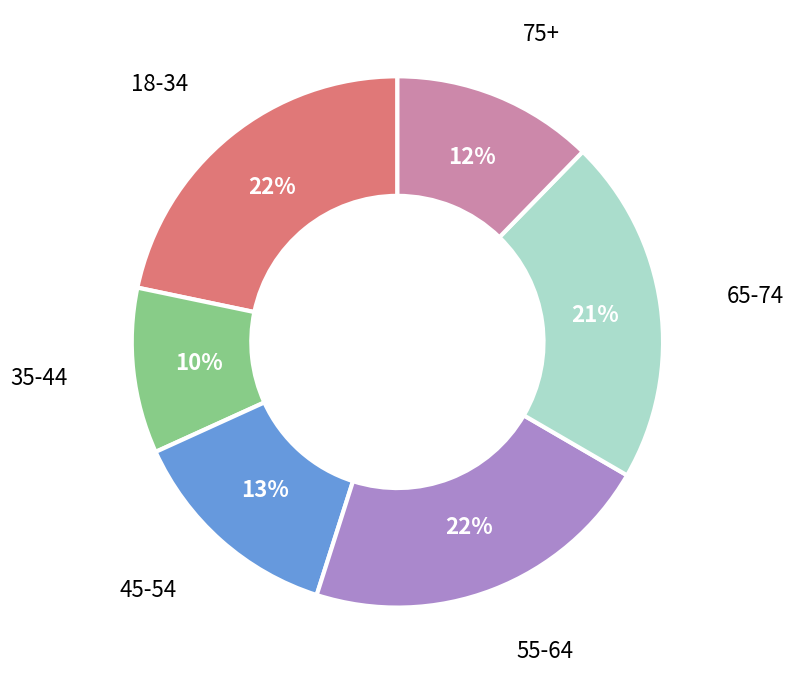

Does any single category account for the majority?

No